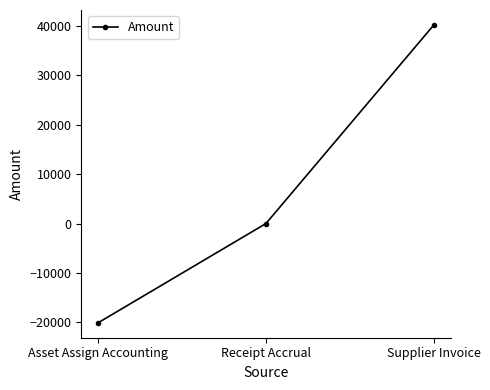

List the labels in order of value, smallest first.

Asset Assign Accounting, Receipt Accrual, Supplier Invoice